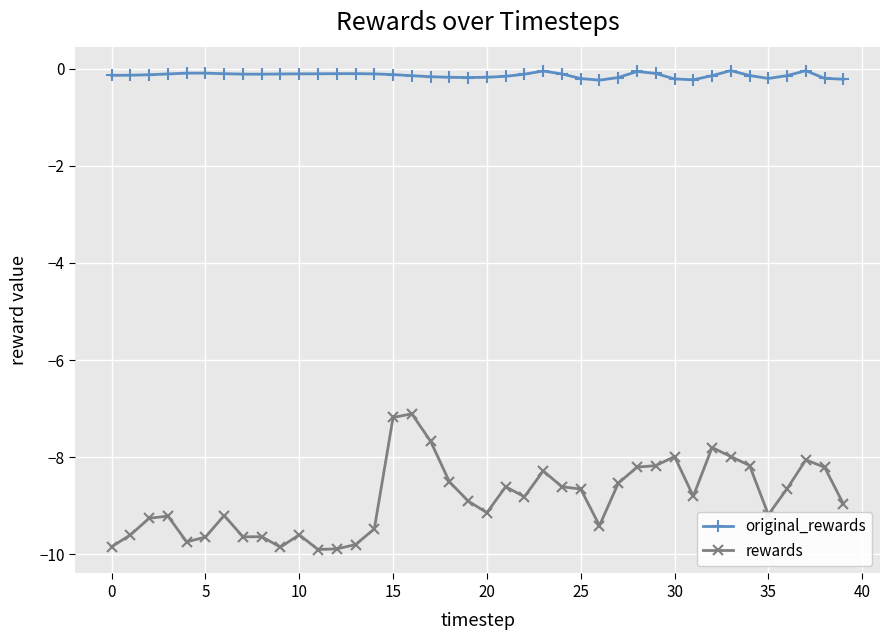

How many lines are shown in the chart?

2